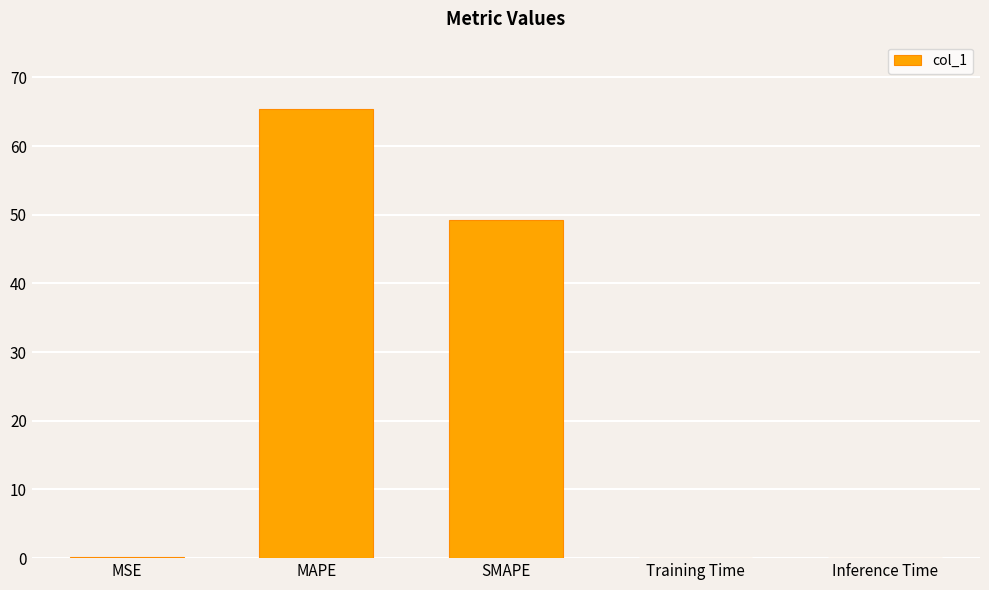

Between MSE and MAPE, which is larger?

MAPE